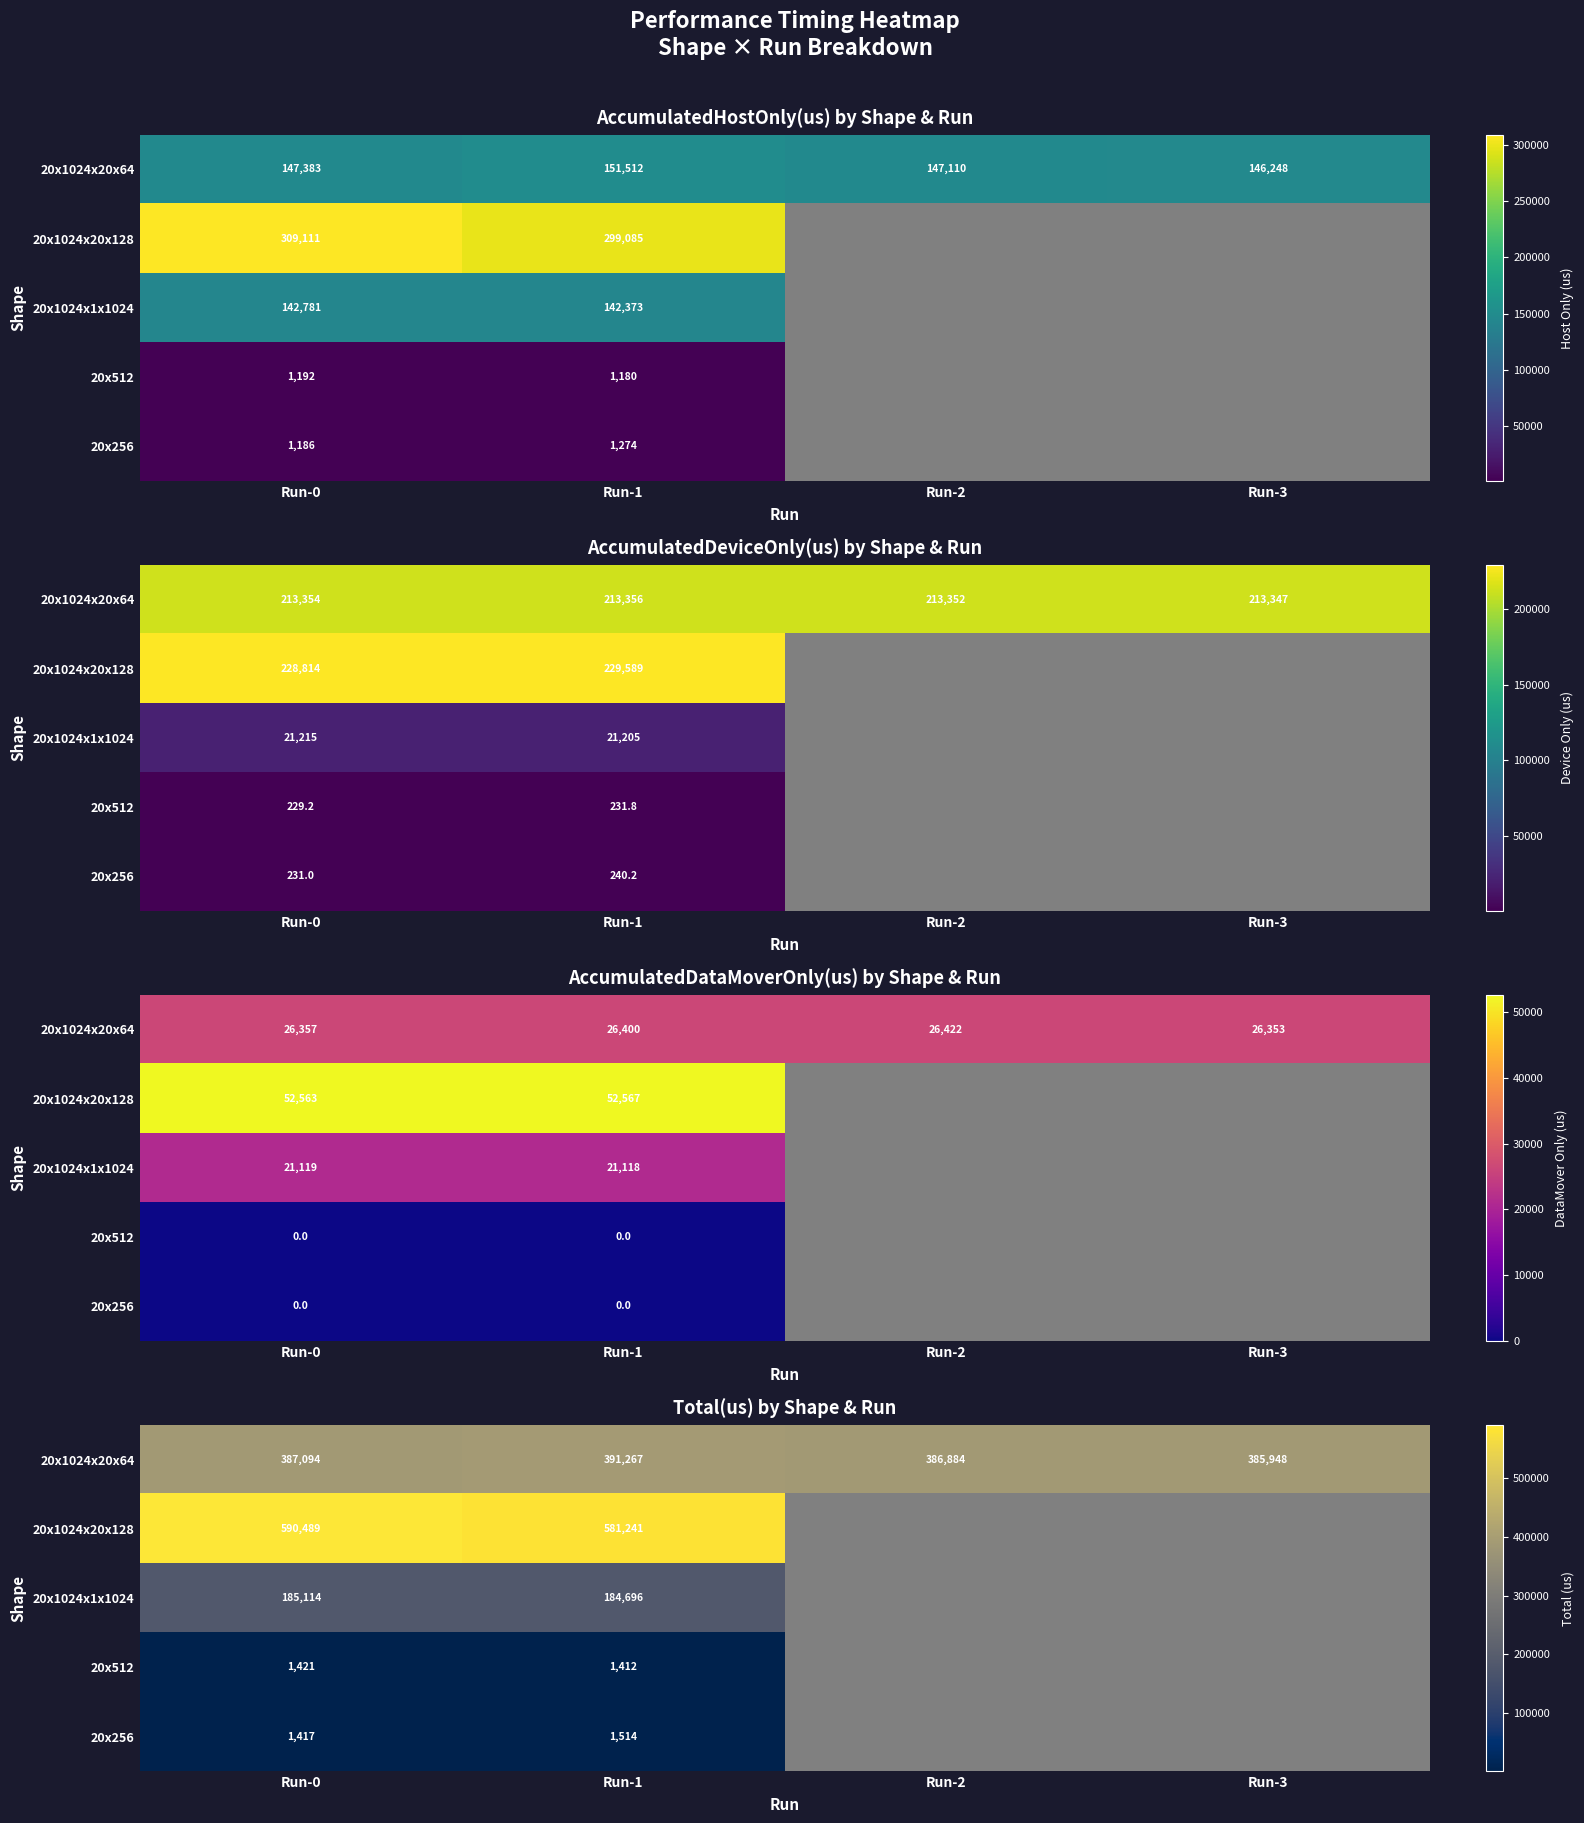

Is it true that 20x1024x20x64 equals 387094.0 at Run-0?

True